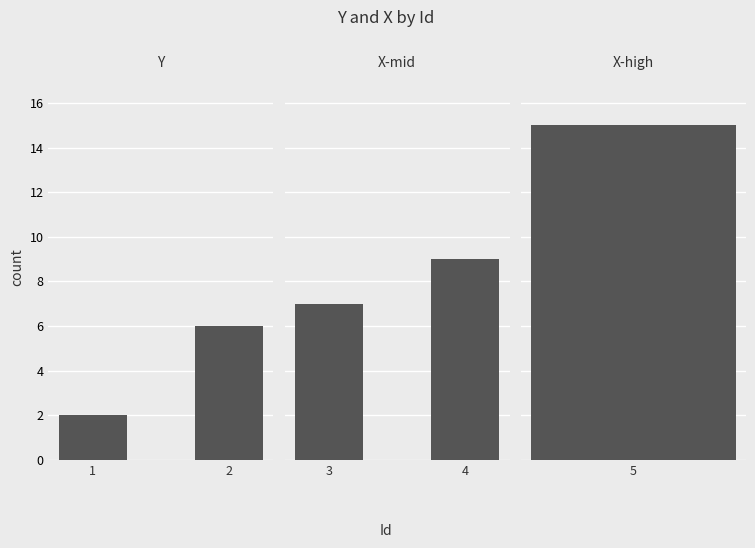

How many Group Y values are between 2 and 6?

2